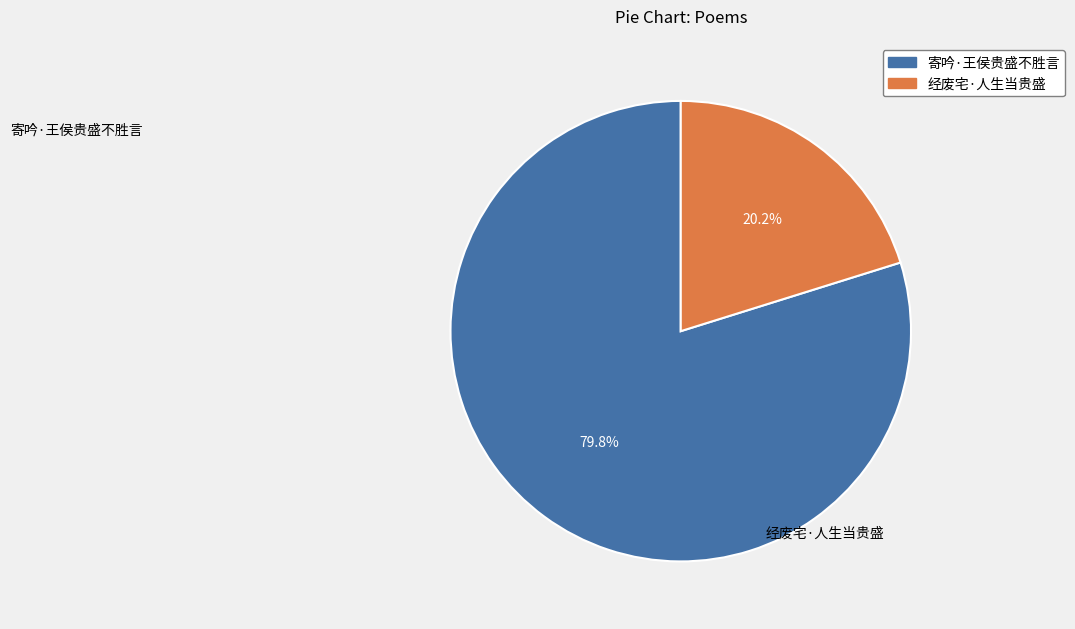

Which has a higher value, 寄吟·王侯贵盛不胜言 or 经废宅·人生当贵盛?

寄吟·王侯贵盛不胜言